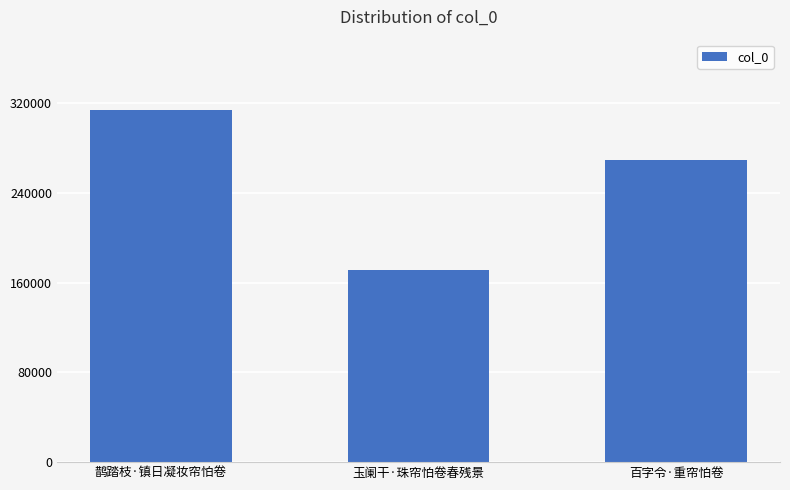

Where is the data nearest to the value 242349?

百字令·重帘怕卷